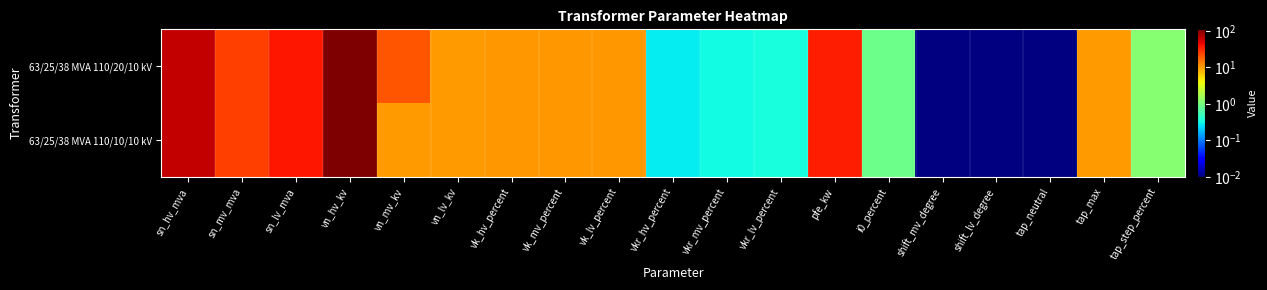

Which series has the largest total across all categories?

63/25/38 MVA 110/20/10 kV